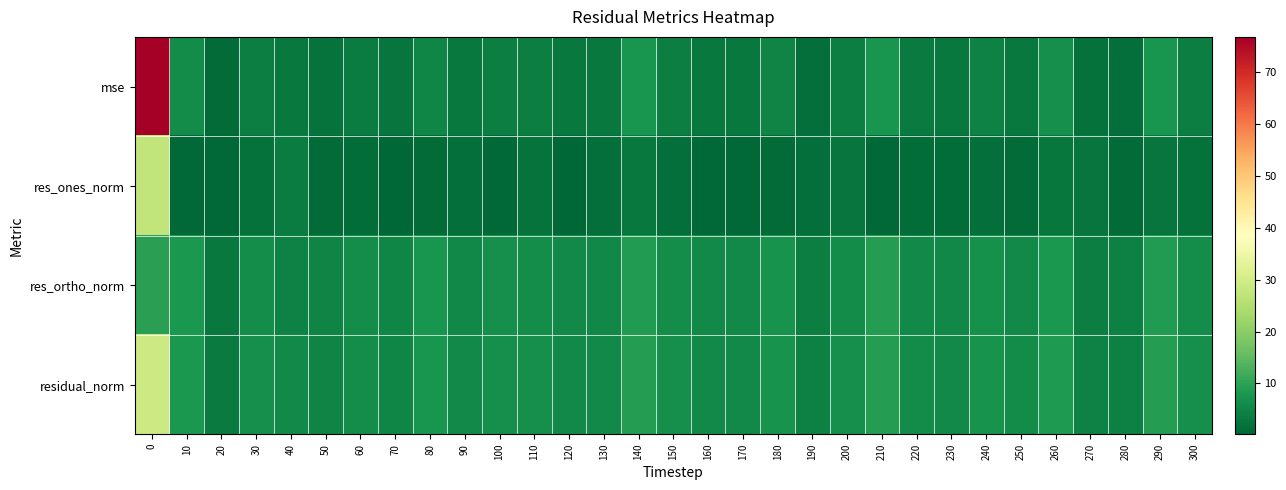

Rank the series at 300 from lowest to highest value.

res_ones_norm, mse, res_ortho_norm, residual_norm